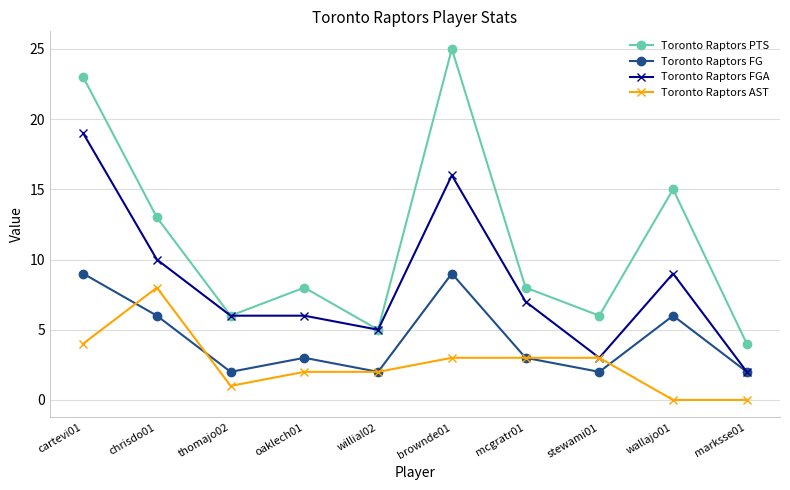

How many values in the Toronto Raptors FGA series are below 7?

5